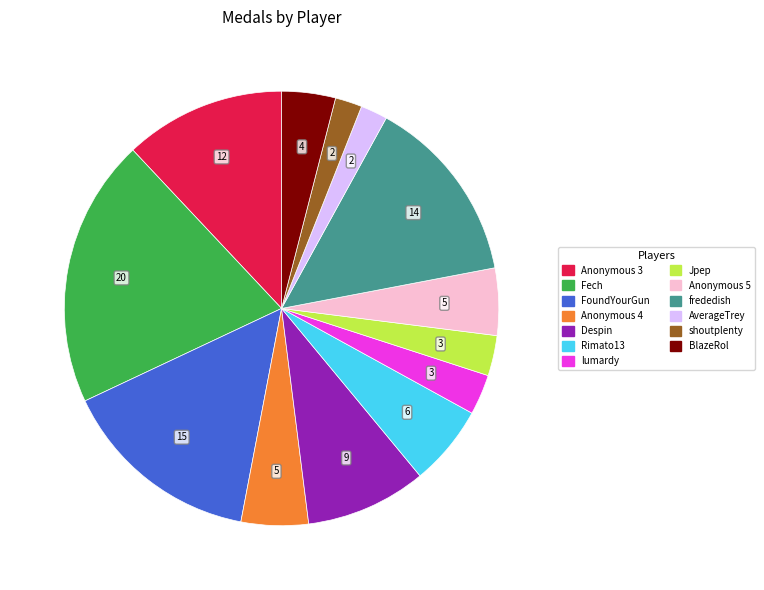

Between Fech and Anonymous 3, which is larger?

Fech